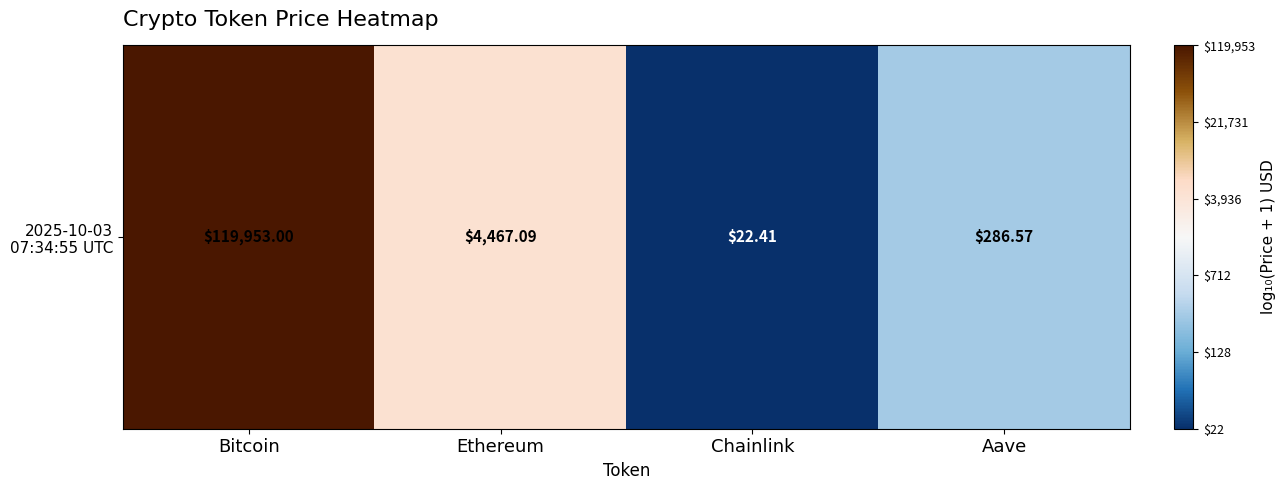

Approximately how many times larger is the value at Aave compared to Bitcoin?

0.5